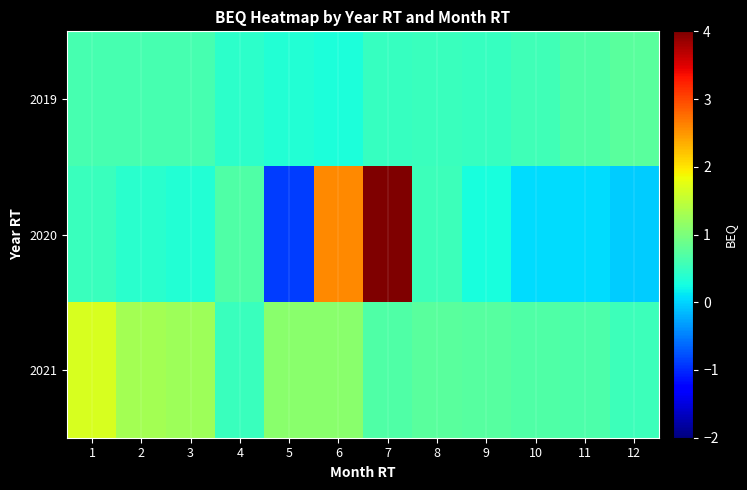

Which series changed the most between 5 and 12?

2020